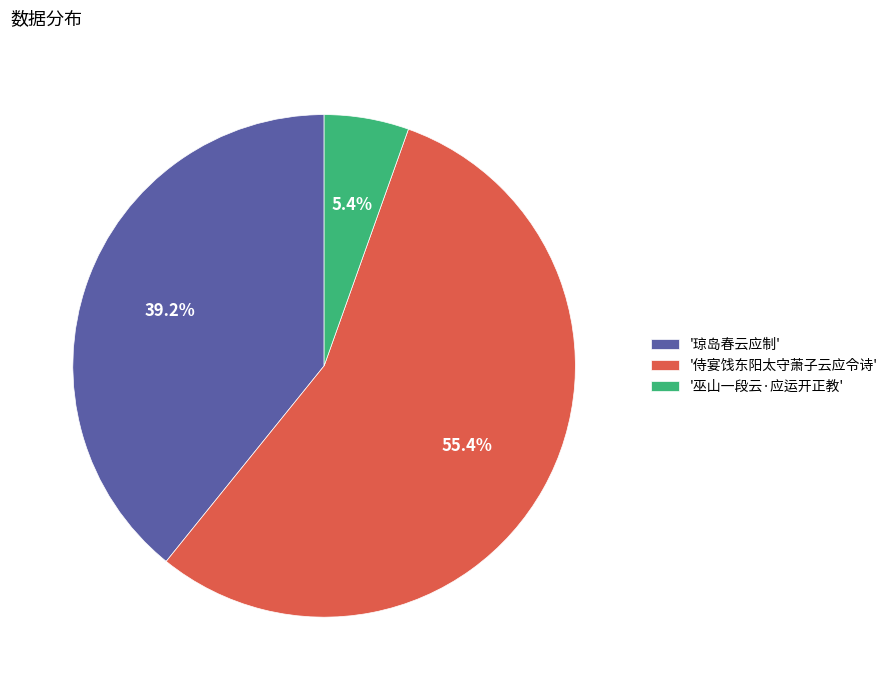

Does '侍宴饯东阳太守萧子云应令诗' represent more than half of the total?

Yes